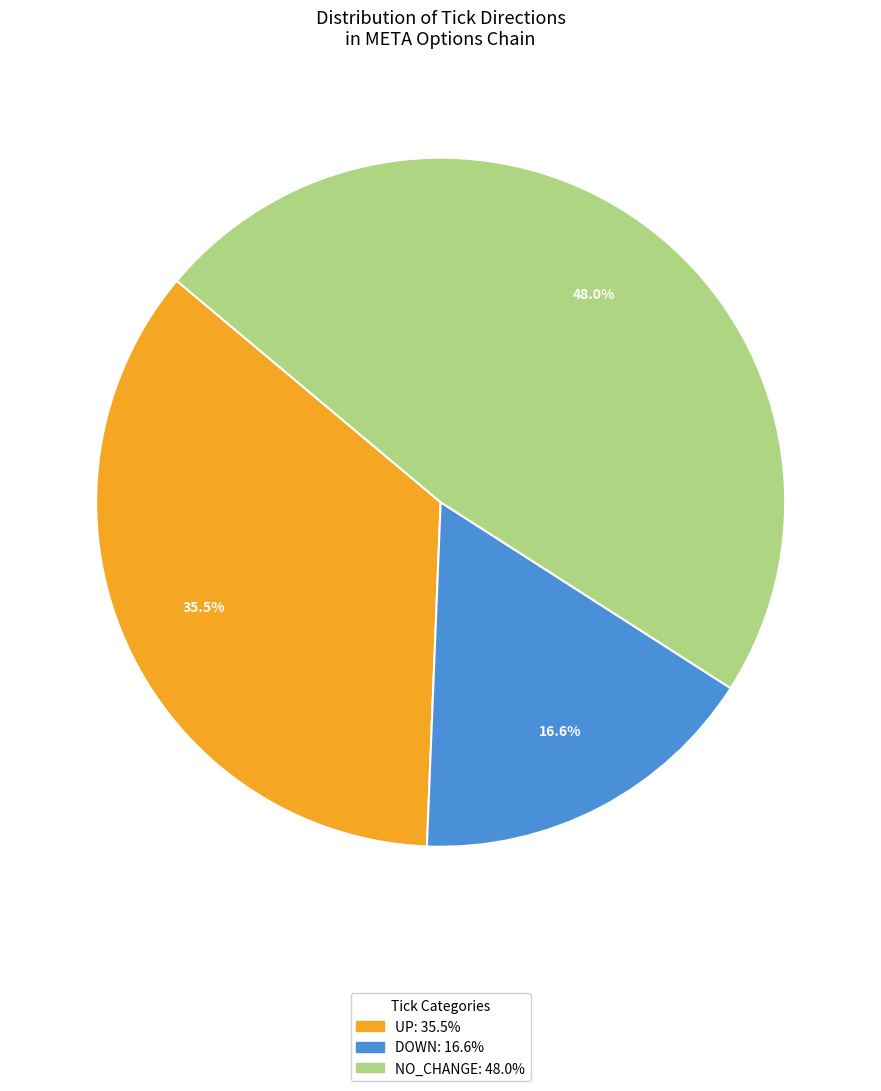

Is there a majority slice in this chart?

No